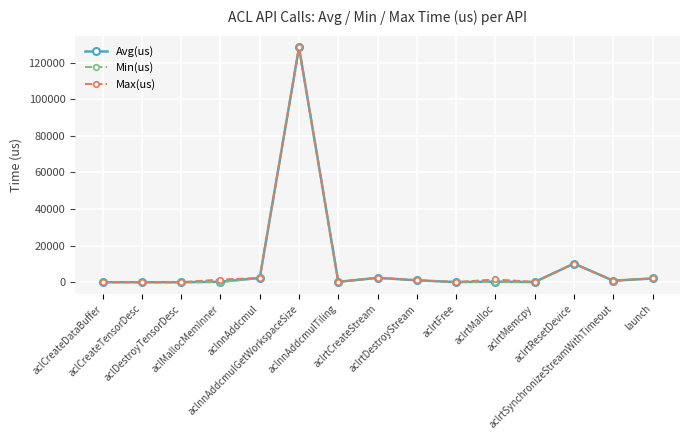

How many data points in Max(us) are above 1057?

8